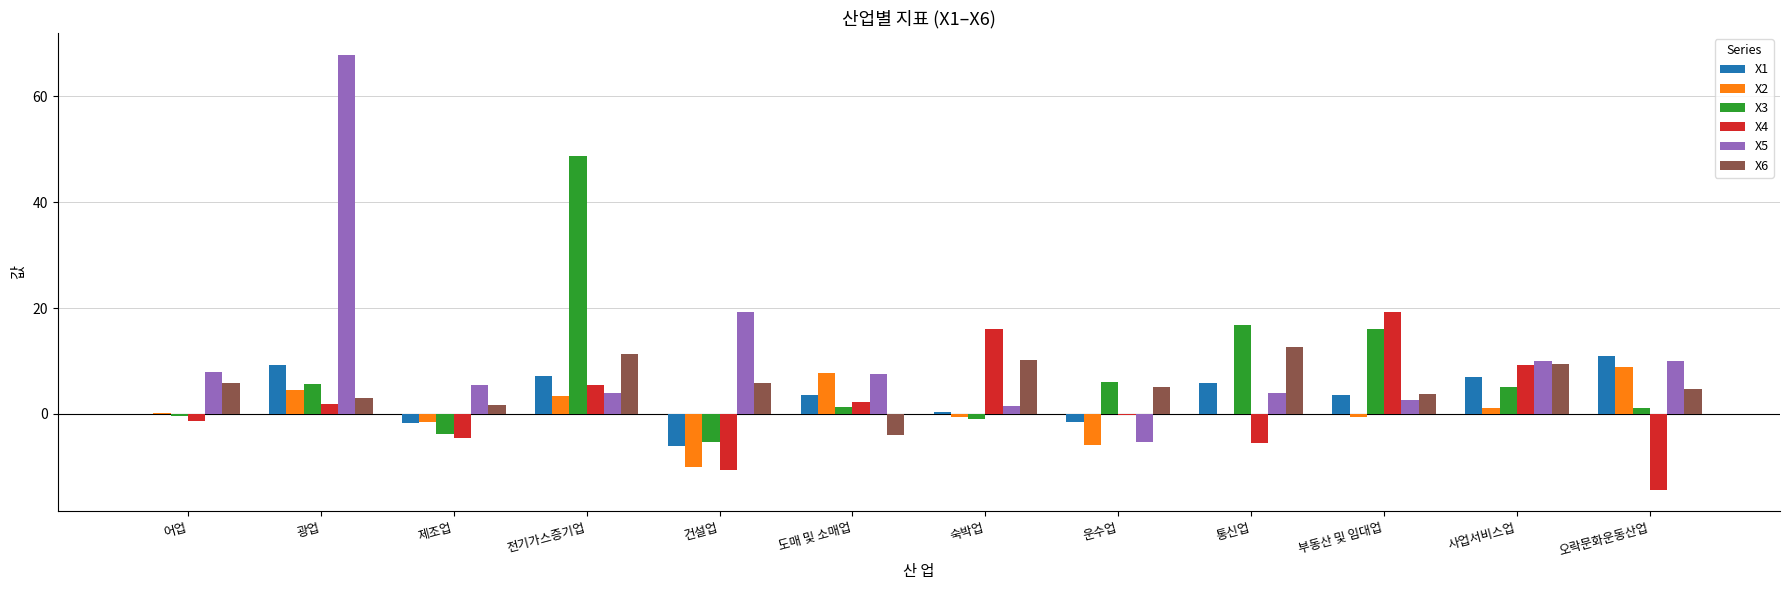

Between 어업 and 숙박업, which series saw the biggest shift?

X4